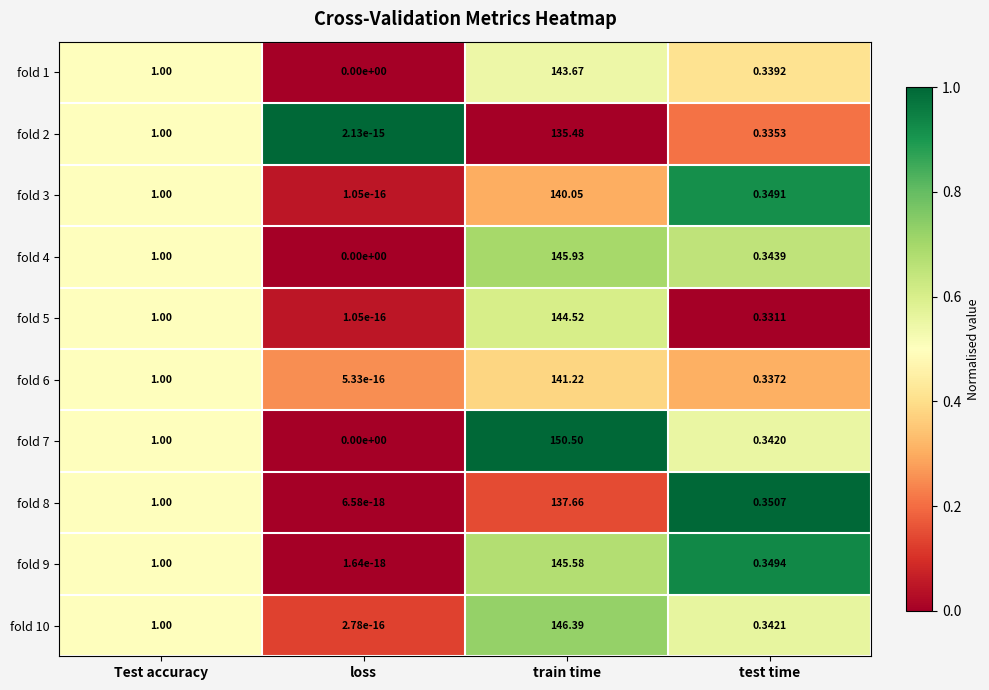

At which category is the sum across all series the highest?

train time